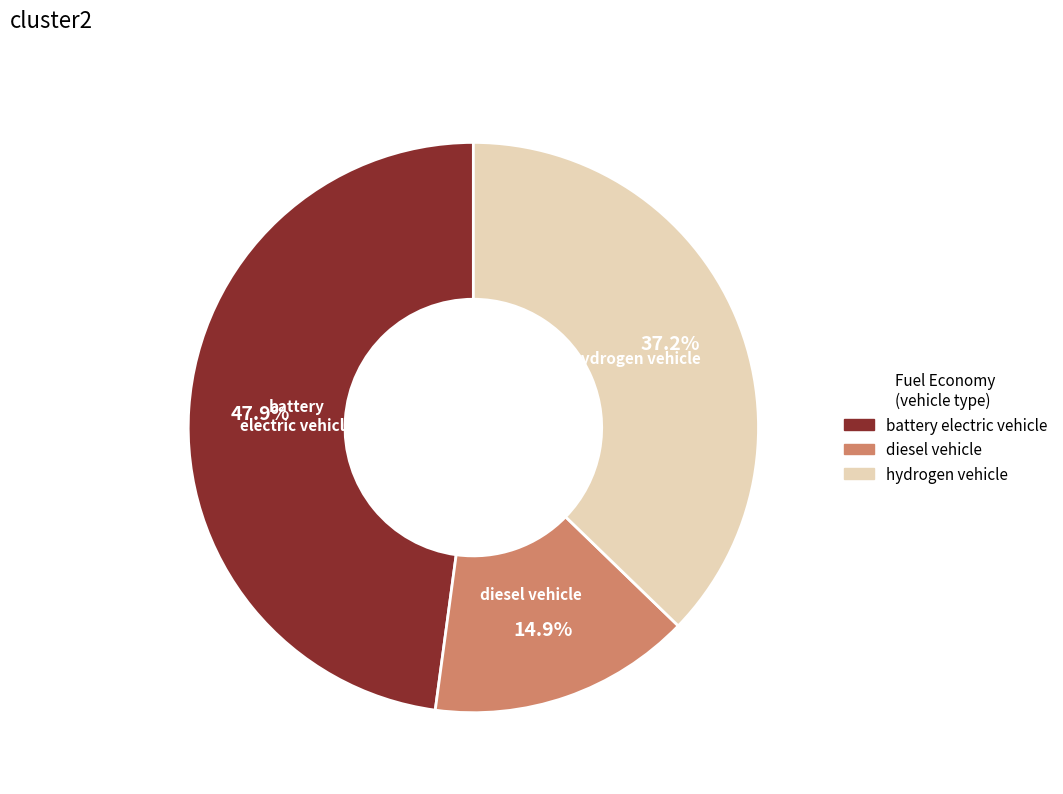

What is the smallest slice in the pie chart?

diesel vehicle